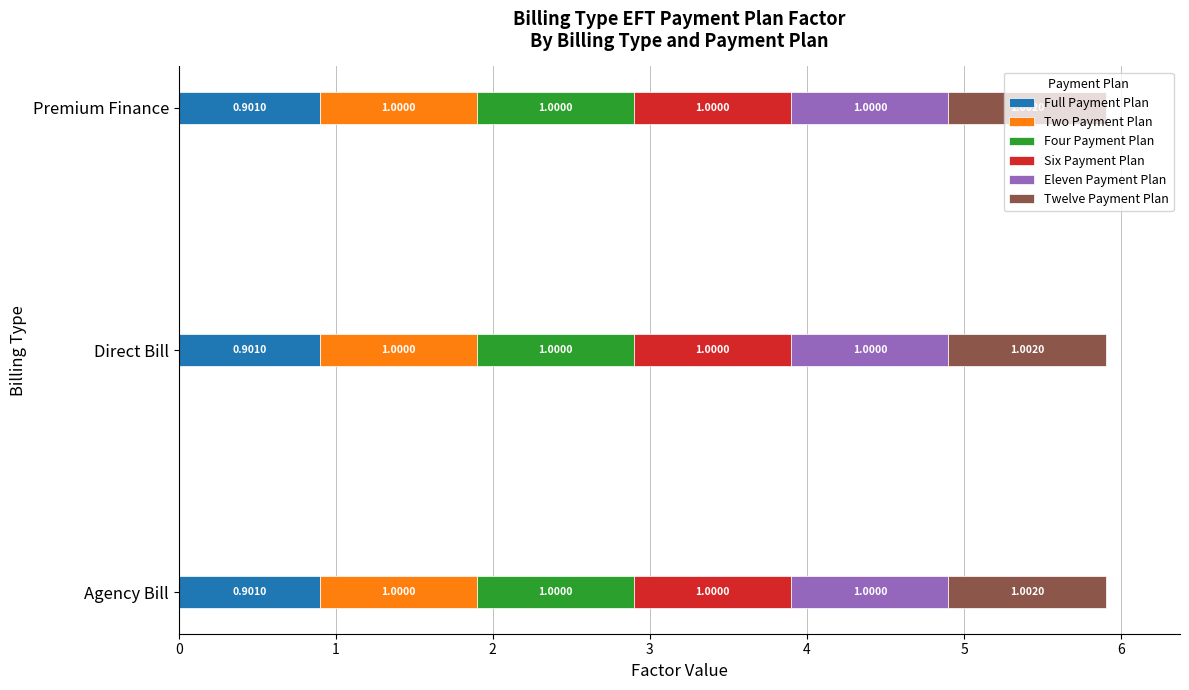

What is the total value across all series at Agency Bill?

5.9